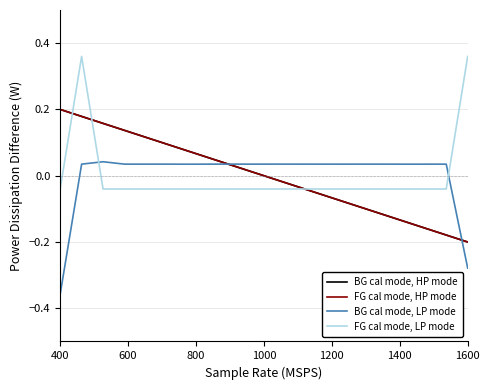

List the series in order of their peak value, lowest first.

BG cal mode, LP mode, FG cal mode, HP mode, BG cal mode, HP mode, FG cal mode, LP mode